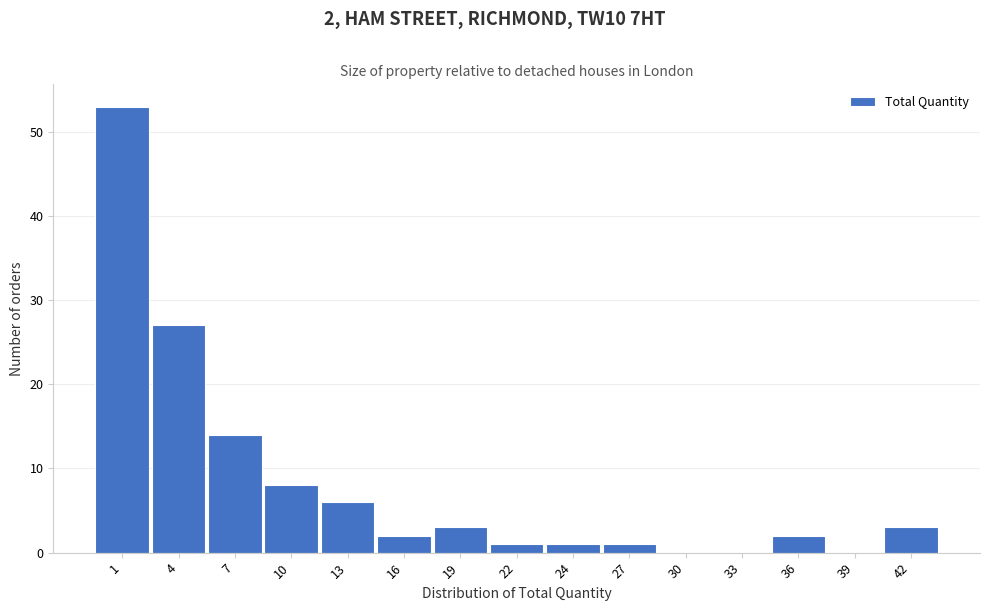

Reading left to right, transcribe all the data shown in this chart.

1=53	4=27	7=14	10=8	13=6	16=2	19=3	22=1	24=1	27=1	30=0	33=0	36=2	39=0	42=3